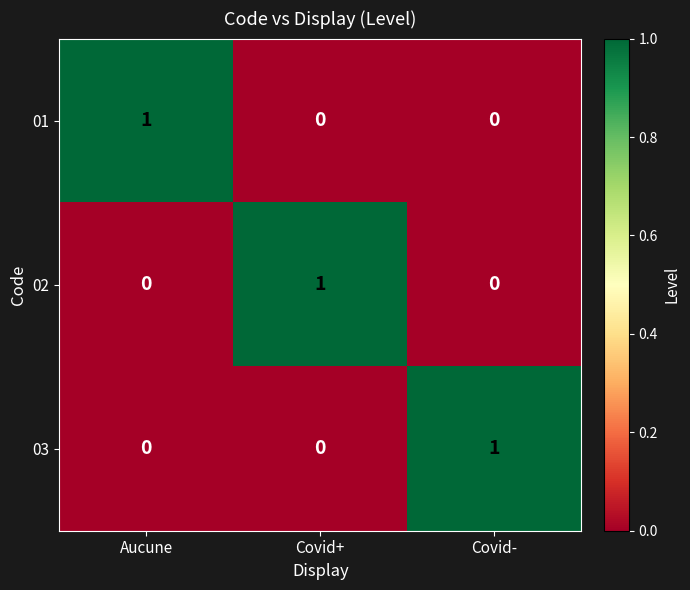

What is the spread (max minus min) of values at Covid+?

1